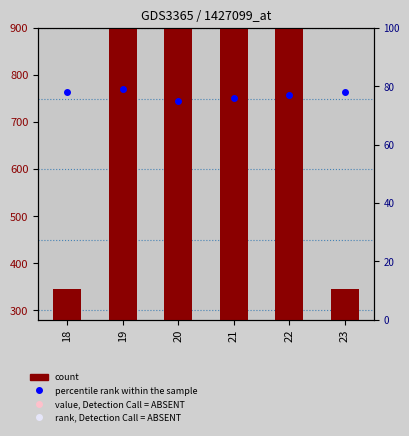

What is the value of the count bar at the 5th from the left?

1170